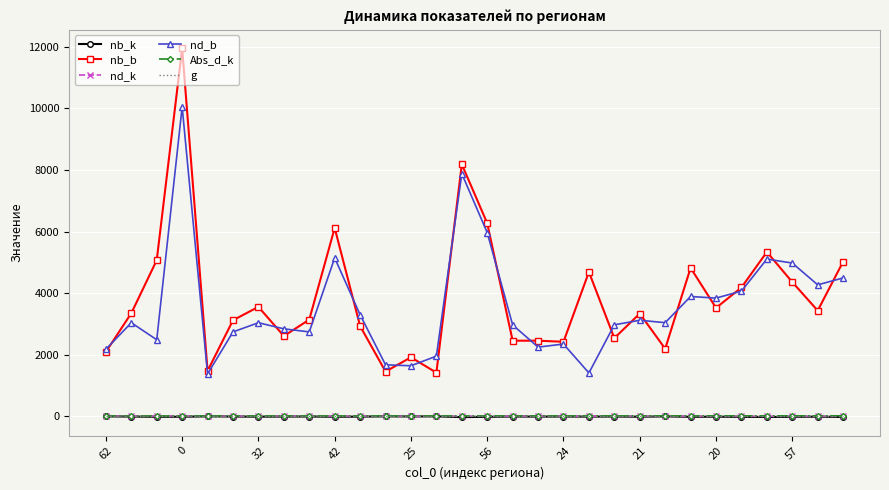

At how many categories does at least one series exceed 3630?

13